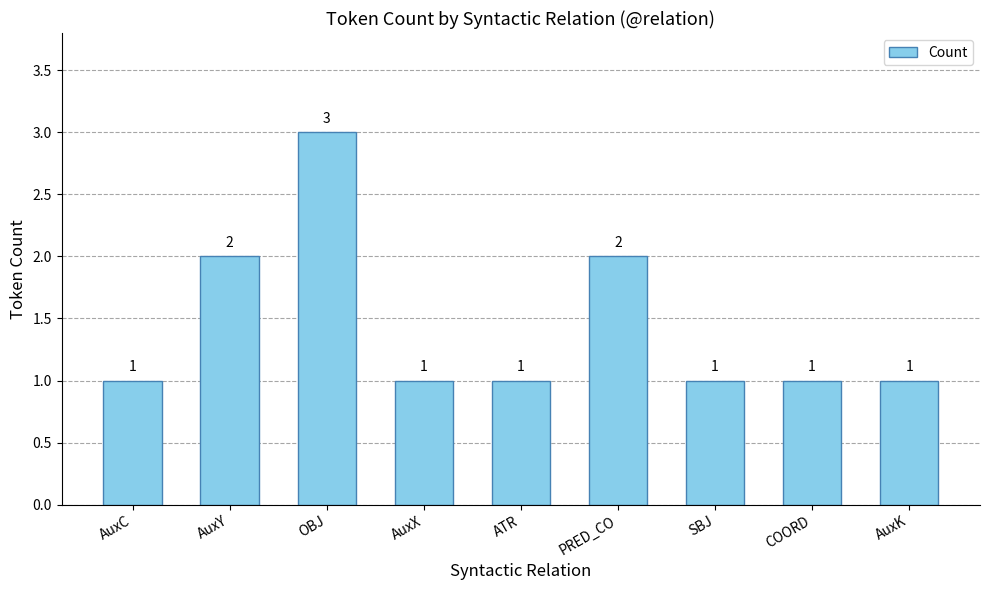

What is the change in value from PRED_CO to COORD?

-1